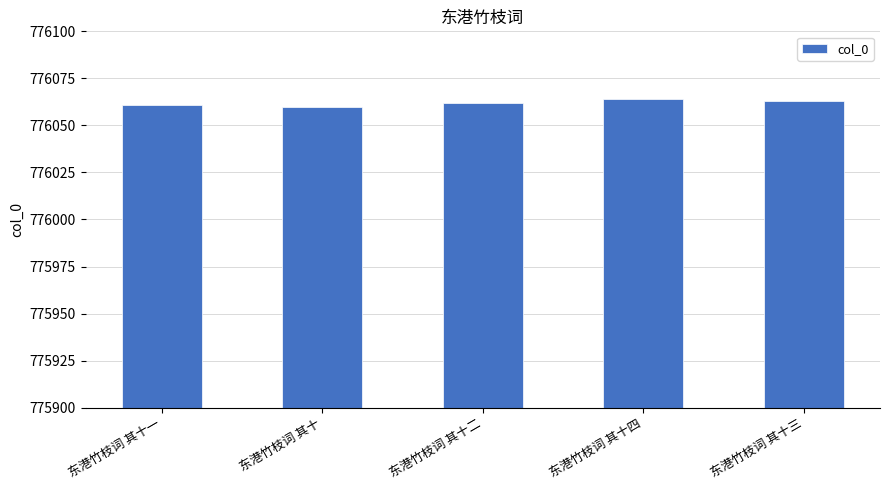

What is the greatest value displayed?

776064